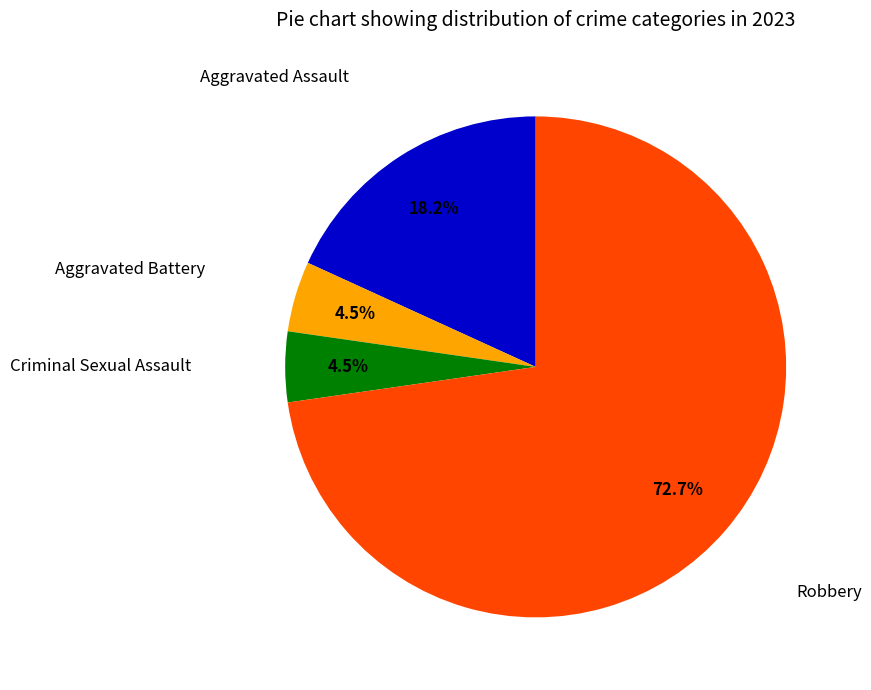

Is there a majority slice in this chart?

Yes